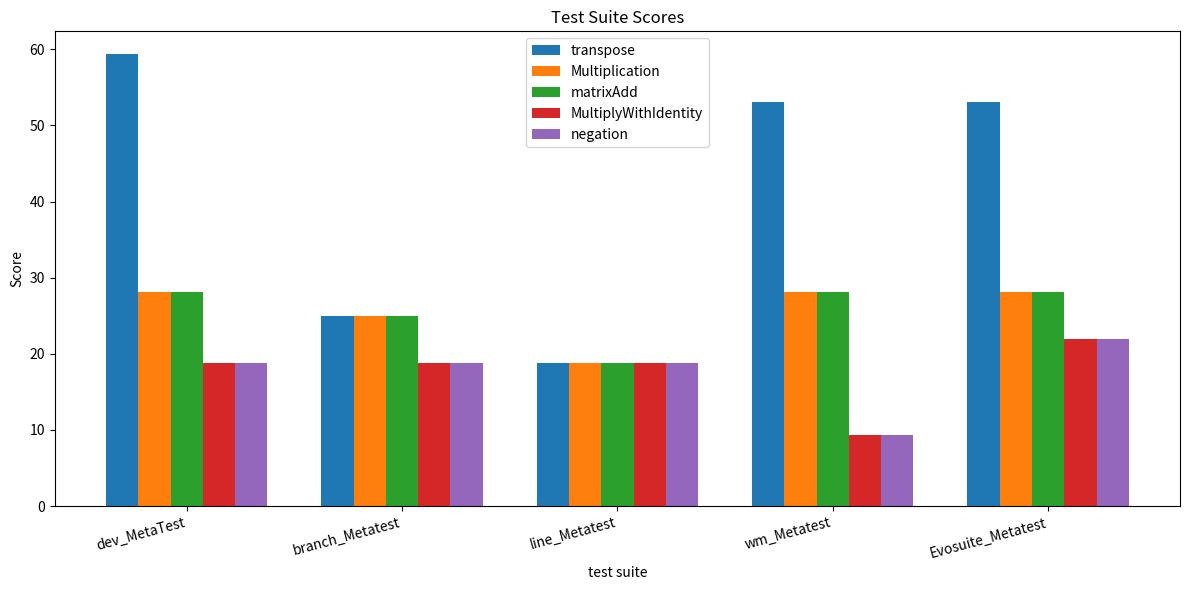

What is the minimum value shown in the chart?

9.4